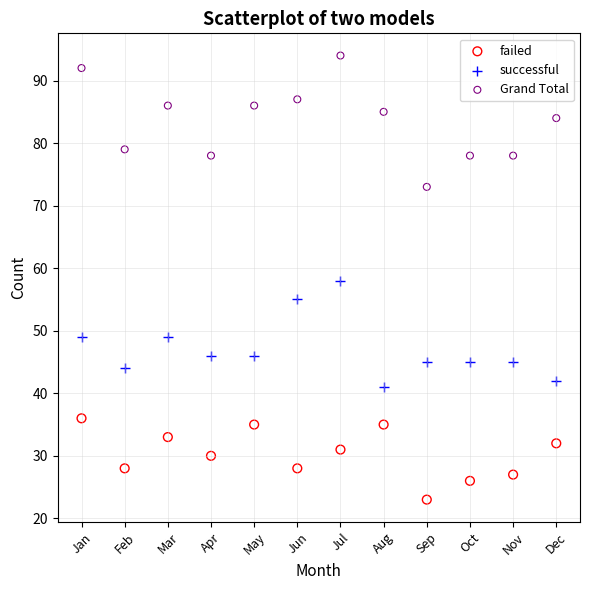

What are all the series names shown in the legend?

failed, successful, Grand Total